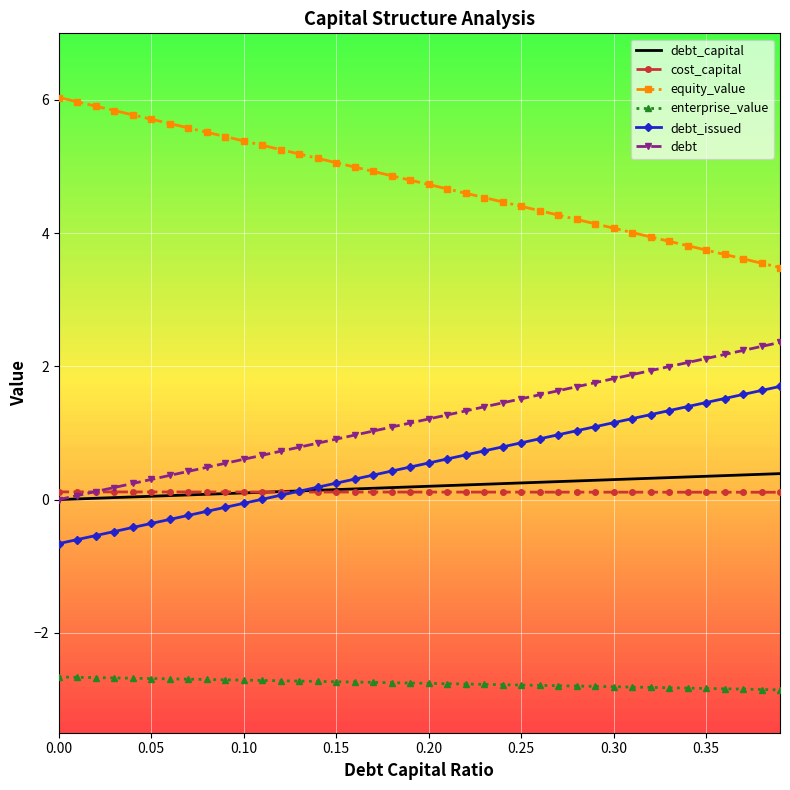

What is the minimum value for equity_value?

3.5